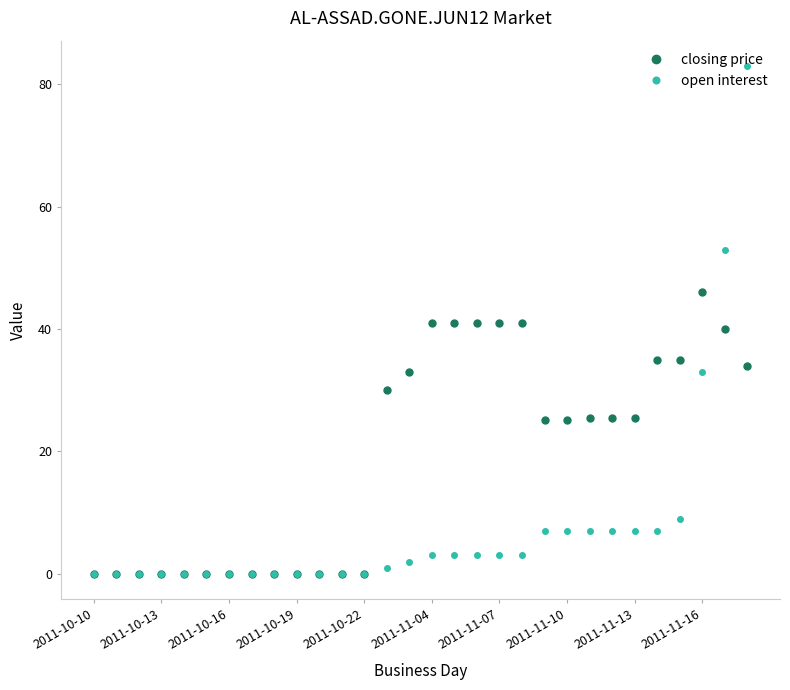

At how many categories does at least one series exceed 63?

1